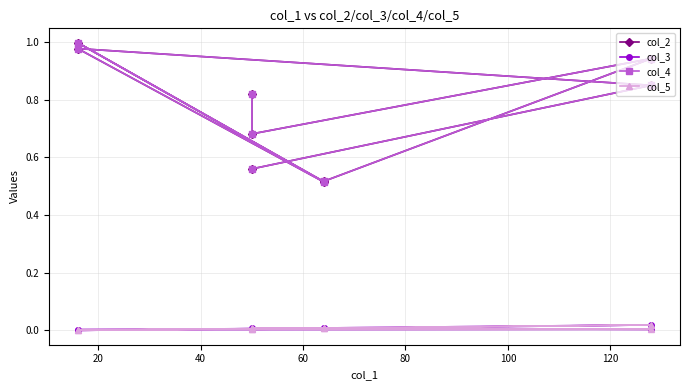

True or false: col_2 has more than 2 points higher than both neighbors.

True